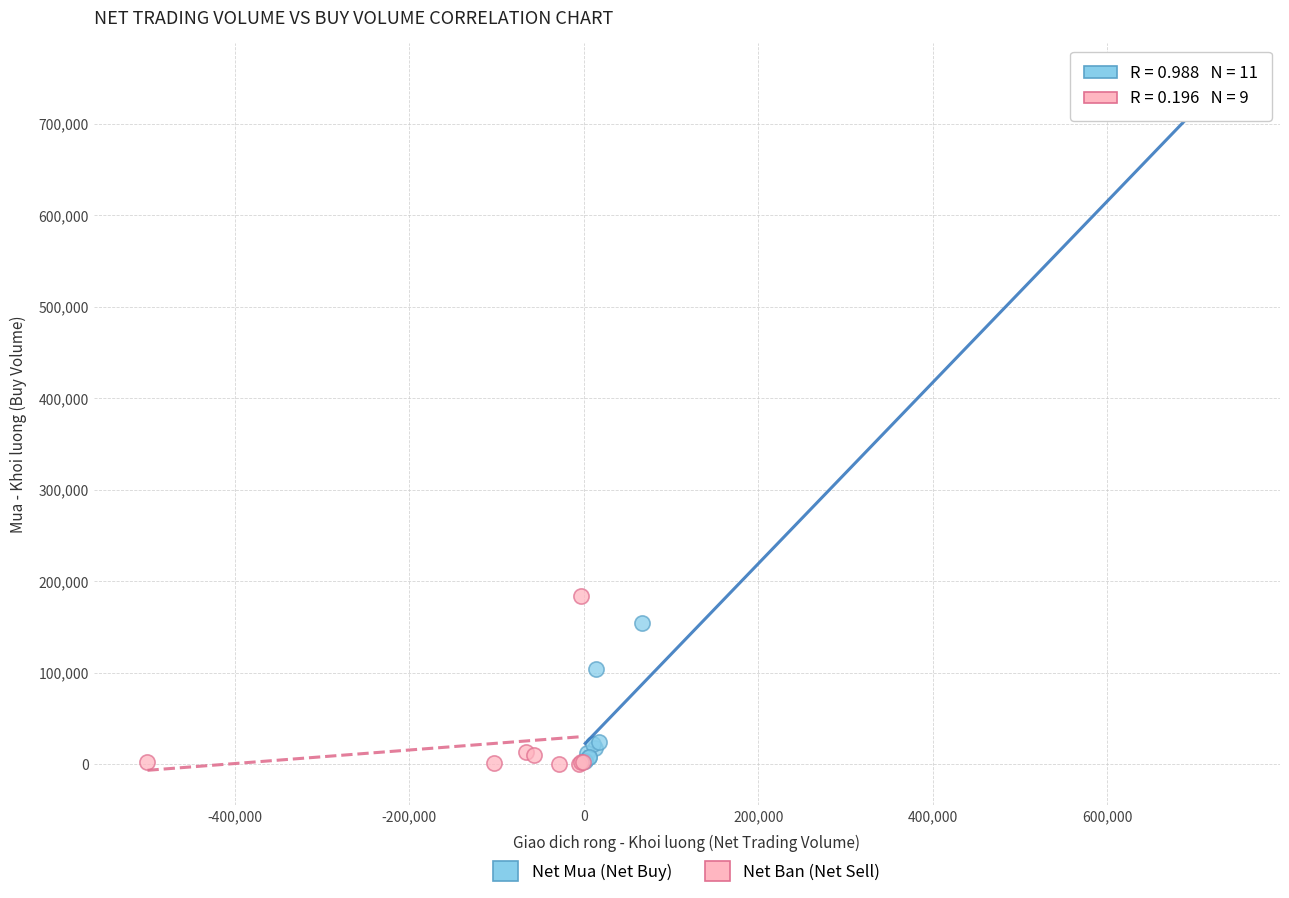

Which series contains the highest Y value?

Net Mua (Net Buy)